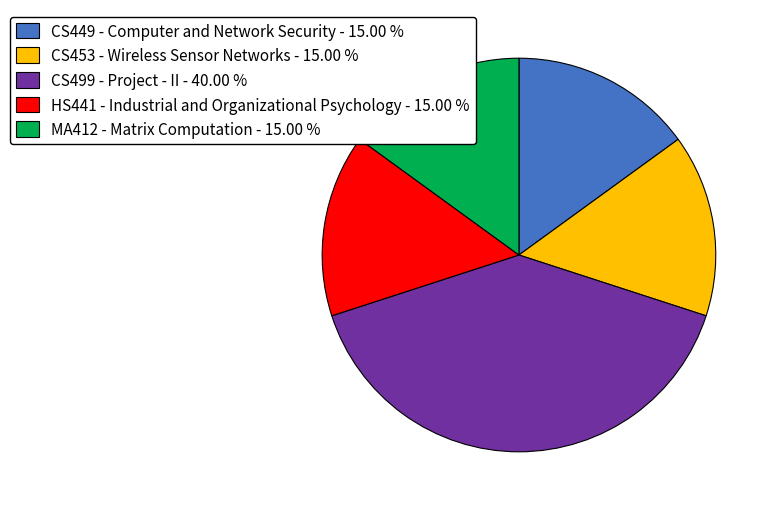

Does CS453 - Wireless Sensor Networks - 15.00 % represent more than half of the total?

No